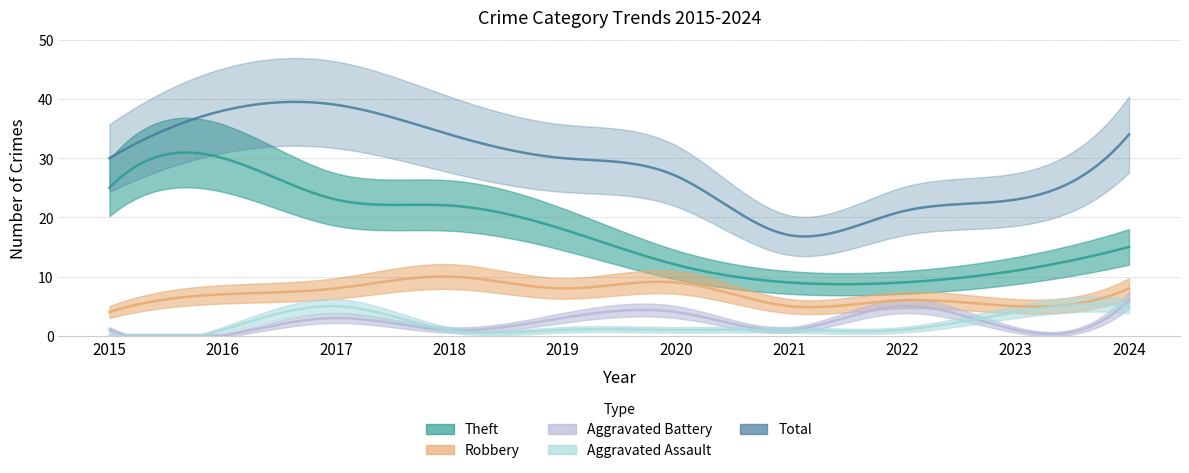

What is the sum of all Theft values?

174